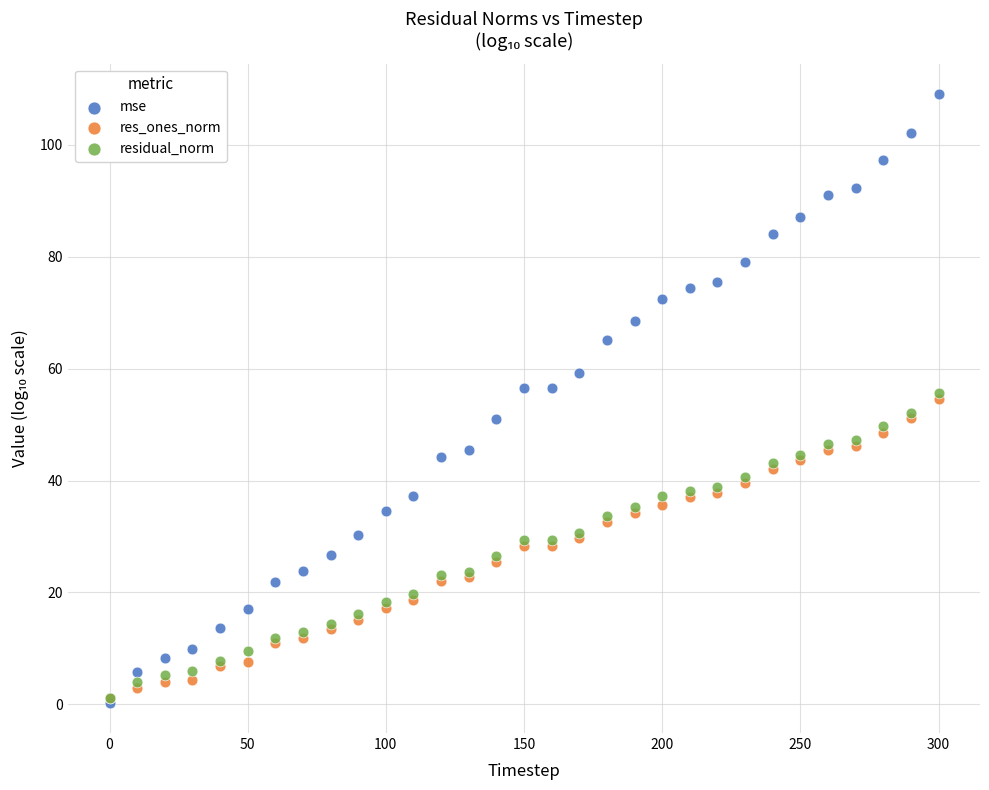

What are all the series names shown in the legend?

mse, res_ones_norm, residual_norm